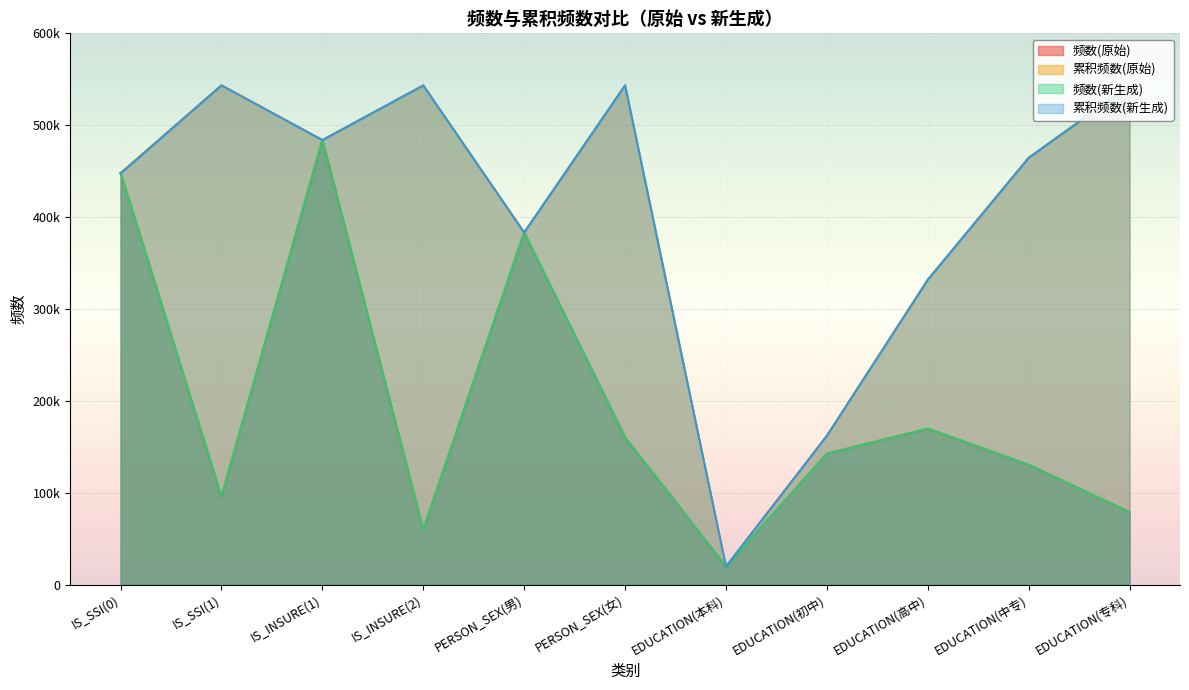

What is the sum of the 频数(新生成) values at PERSON_SEX(男) and EDUCATION(本科)?

402802